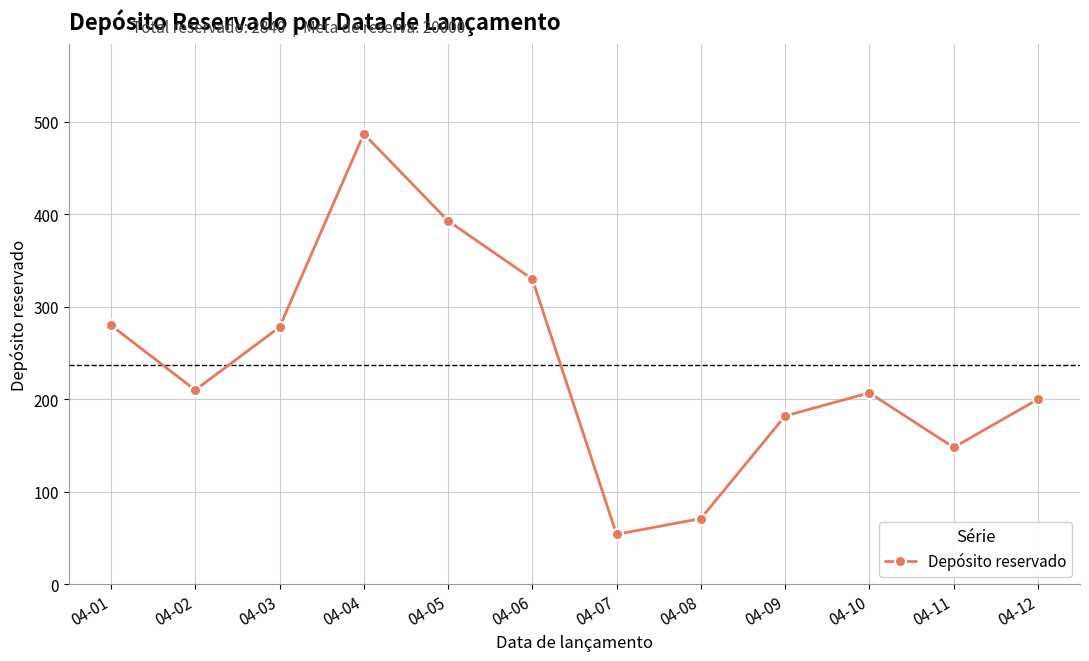

At which category does the chart reach its peak across all series?

04-04